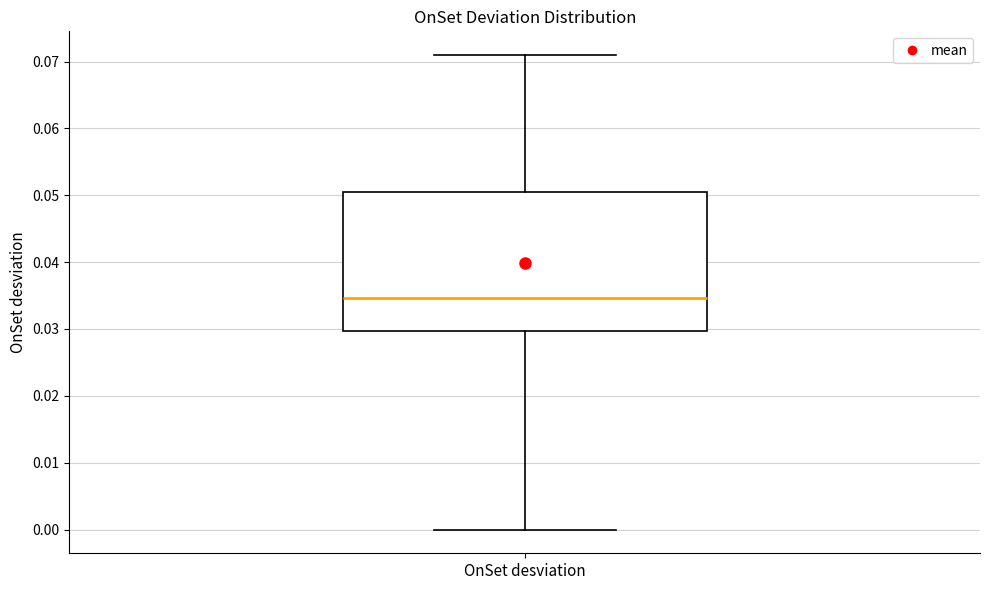

Read this box plot against the y-axis: the position of the median line, the range covered by the box, and the ends of both whiskers. The values are not printed on the chart, so give them approximately, as read against the axis.

median 0.035, box 0.030 to 0.050, whiskers 0.000 to 0.071